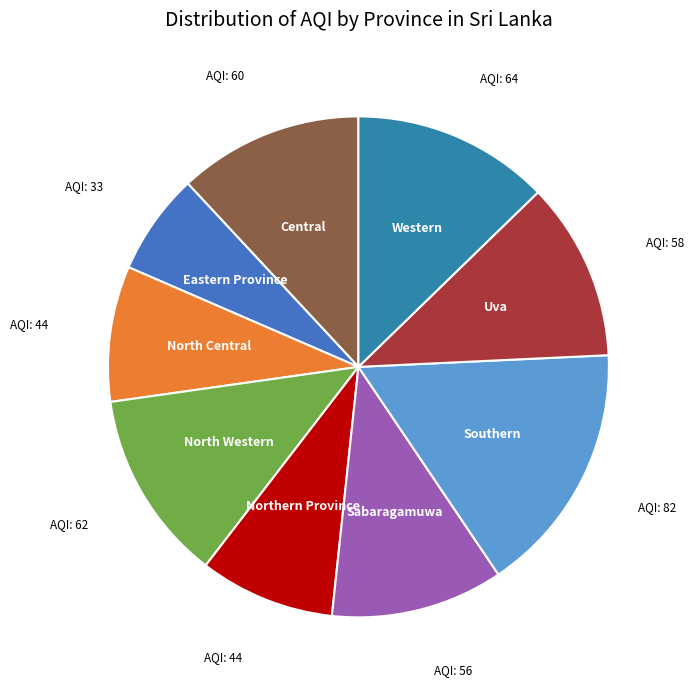

How many slices are in this pie chart?

9